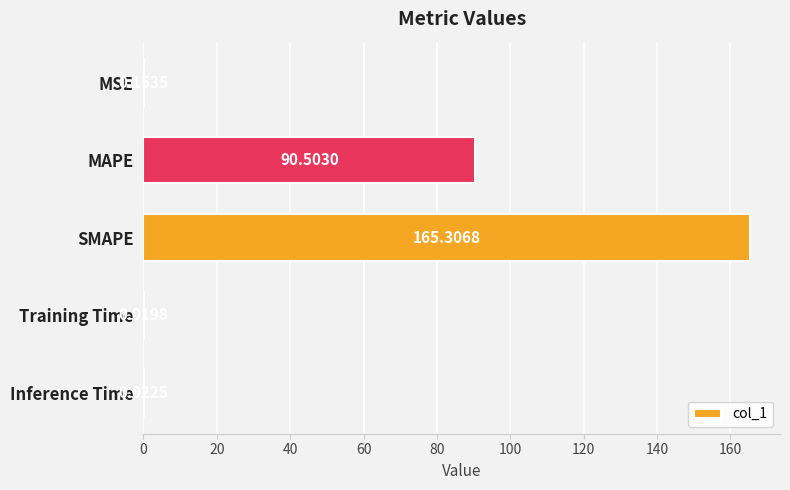

What is the sum of all values?

256.0